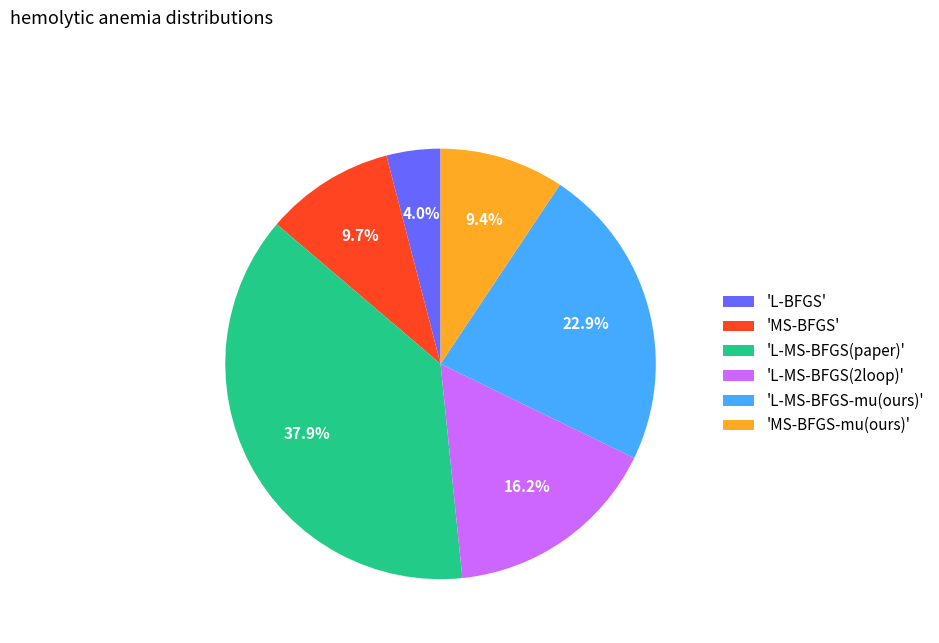

Which slice is the largest?

'L-MS-BFGS(paper)'